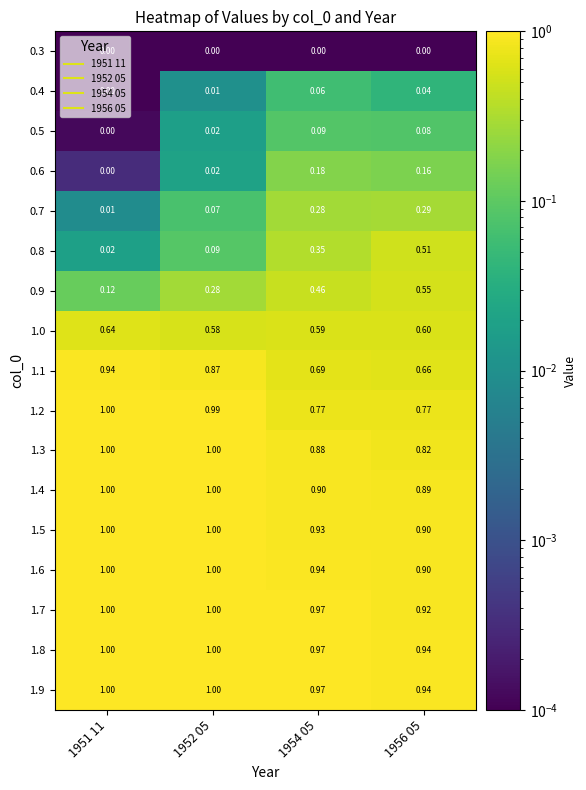

At which category is the sum across all series the highest?

1954 05